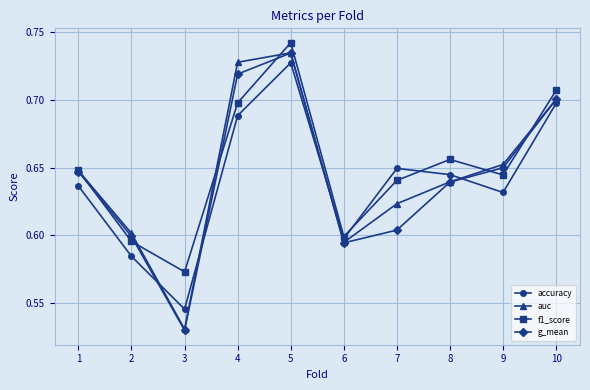

In f1_score, how many points are lower than both neighbors (excluding endpoints)?

3